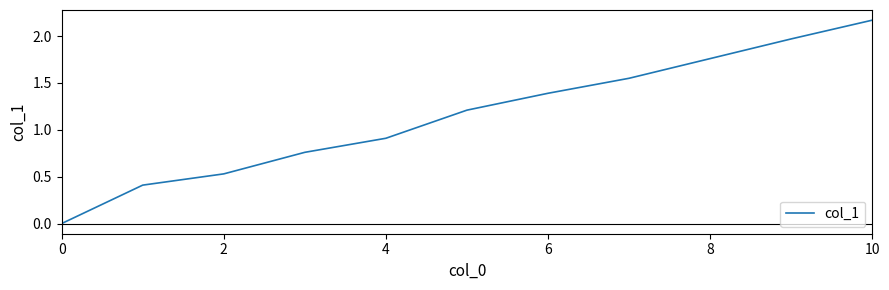

How many lines are shown in the chart?

1